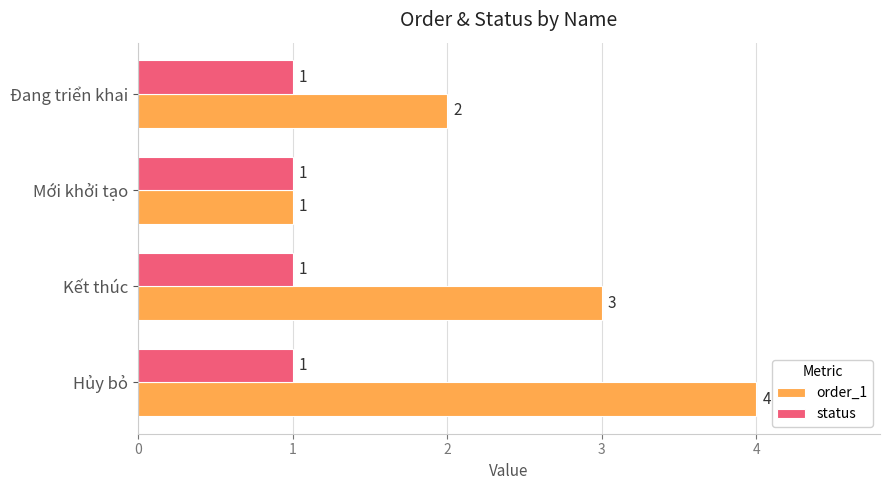

Count the number of data series in this chart.

2